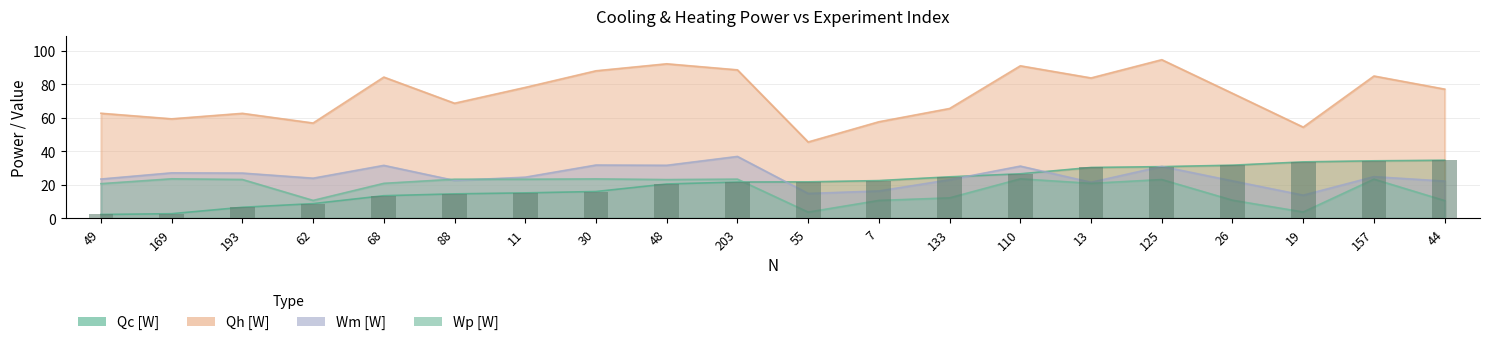

The value of Wm [W] at 125 is 16.8. True or false?

False